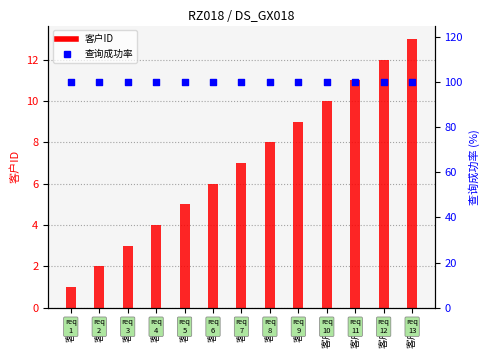

At how many categories does at least one series exceed 13?

13